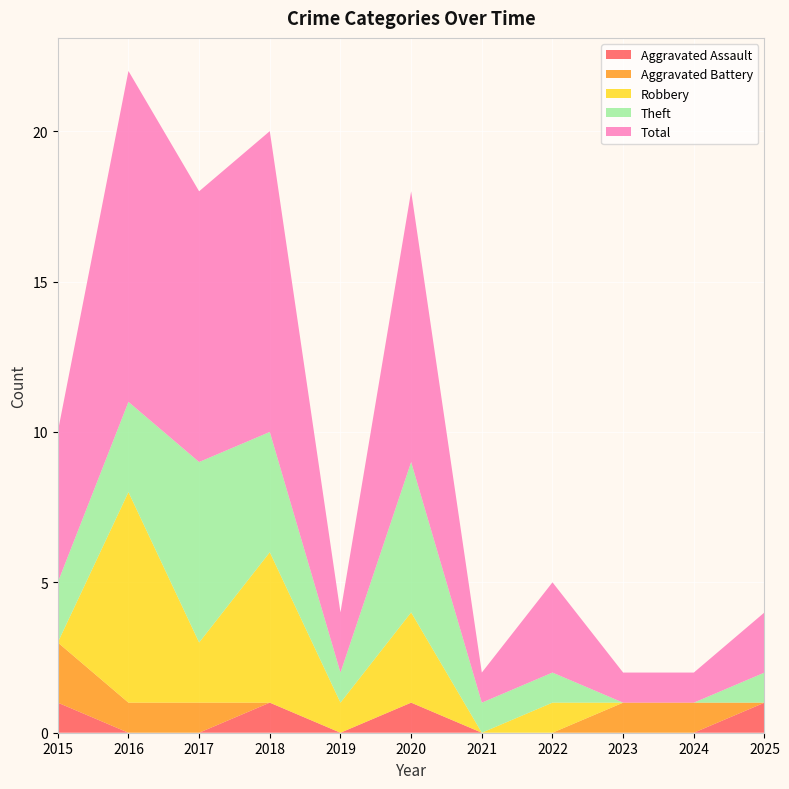

Reading left to right, extract all data points from this chart.

Aggravated Assault: 1	0	0	1	0	1	0	0	0	0	1
Aggravated Battery: 2	1	1	0	0	0	0	0	1	1	0
Robbery: 0	7	2	5	1	3	0	1	0	0	0
Theft: 2	3	6	4	1	5	1	1	0	0	1
Total: 5	11	9	10	2	9	1	3	1	1	2